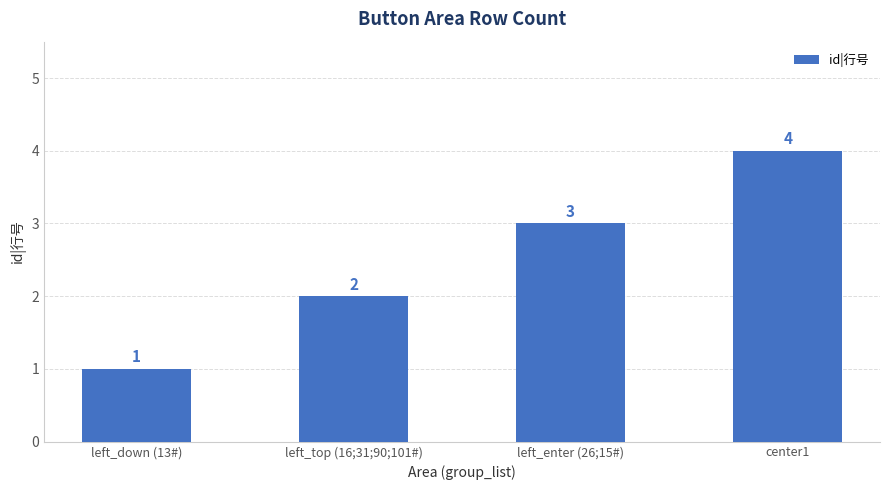

What position from the right is left_enter (26;15#)?

2